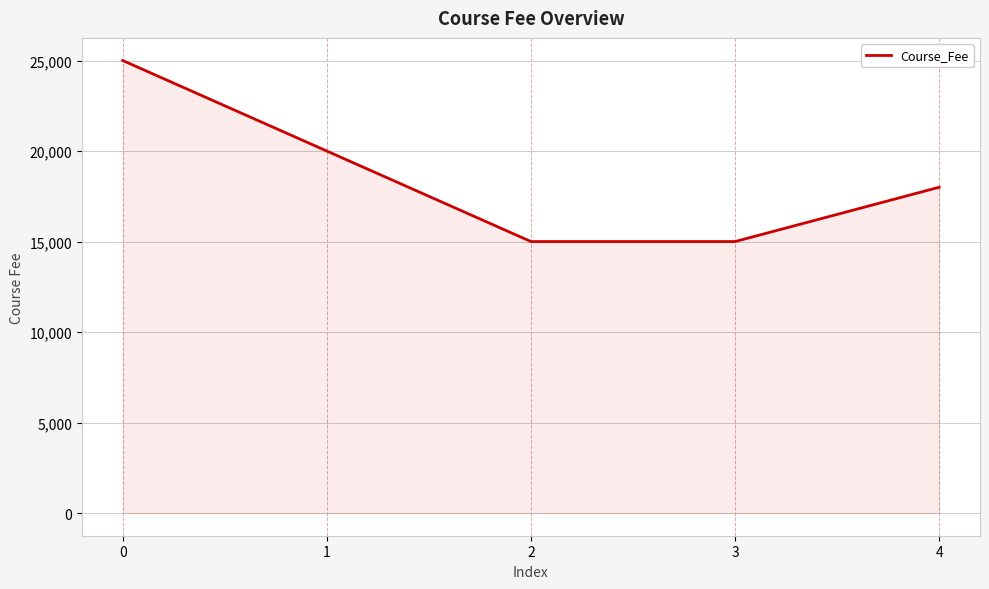

What is the change in value from 2 to 4?

+3000